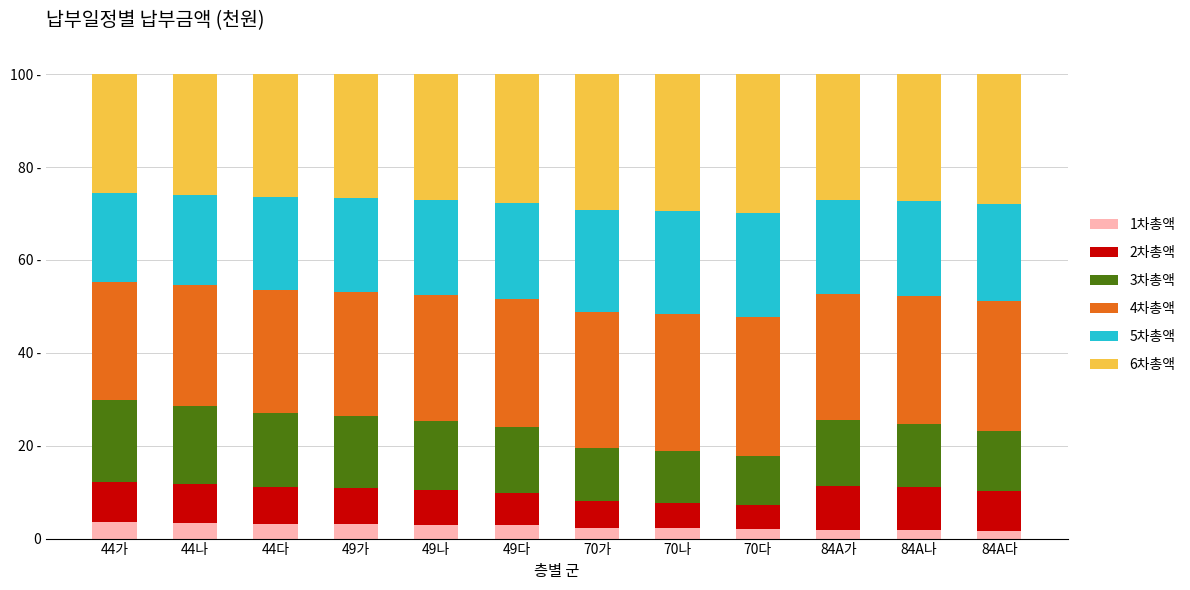

What are all the series names shown in the legend?

1차총액, 2차총액, 3차총액, 4차총액, 5차총액, 6차총액